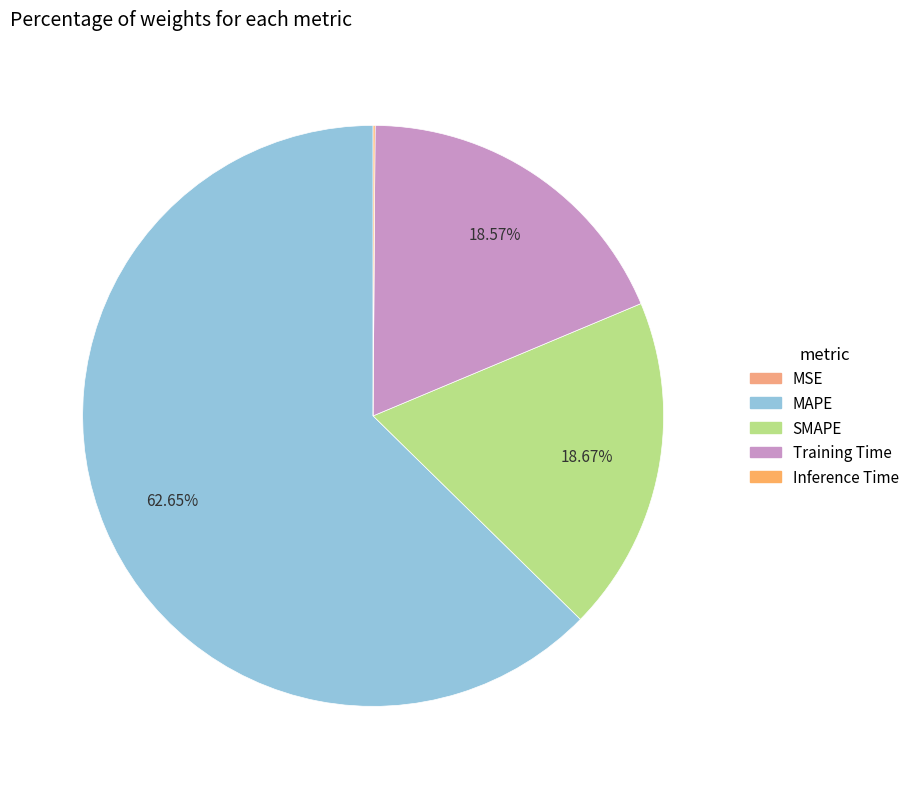

Does any single category account for the majority?

Yes